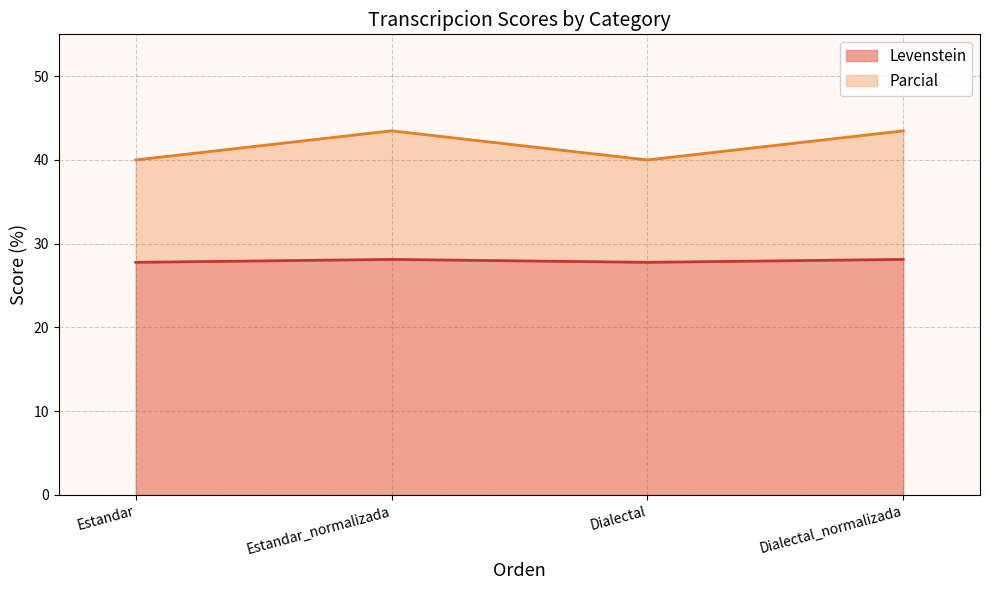

Reading right to left, transcribe all the data shown in this chart.

Levenstein: Dialectal_normalizada=28.1	Dialectal=27.8	Estandar_normalizada=28.1	Estandar=27.8
Parcial: Dialectal_normalizada=43.5	Dialectal=40.0	Estandar_normalizada=43.5	Estandar=40.0